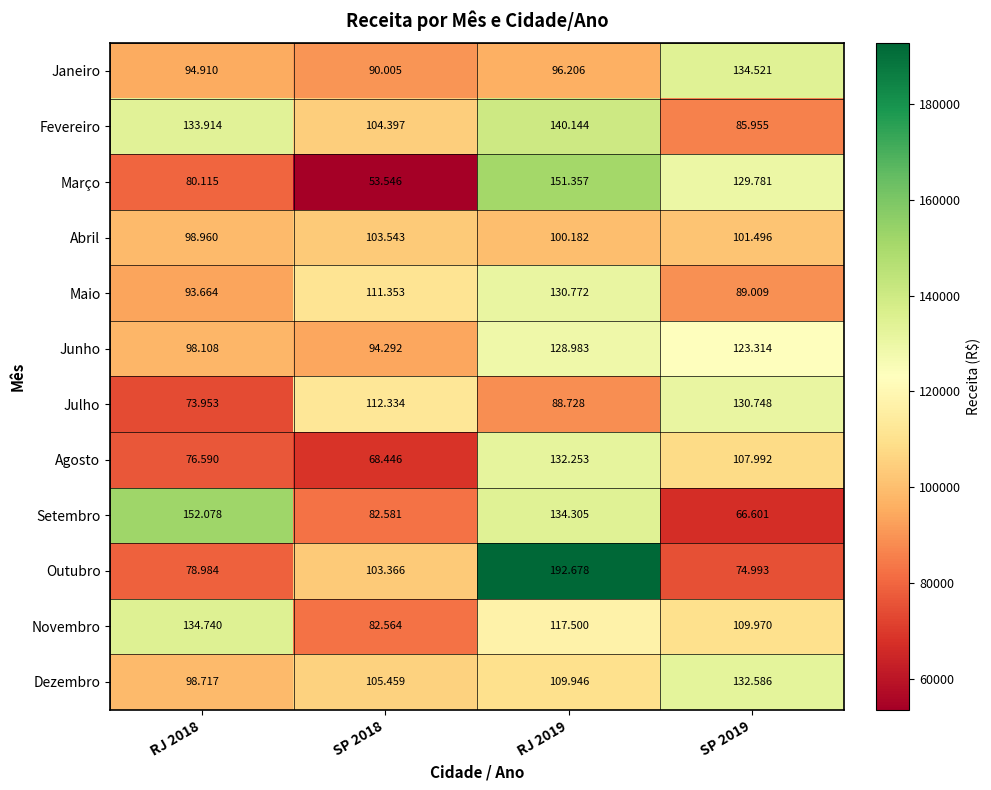

Between RJ 2019 and SP 2019, which series saw the biggest shift?

Outubro